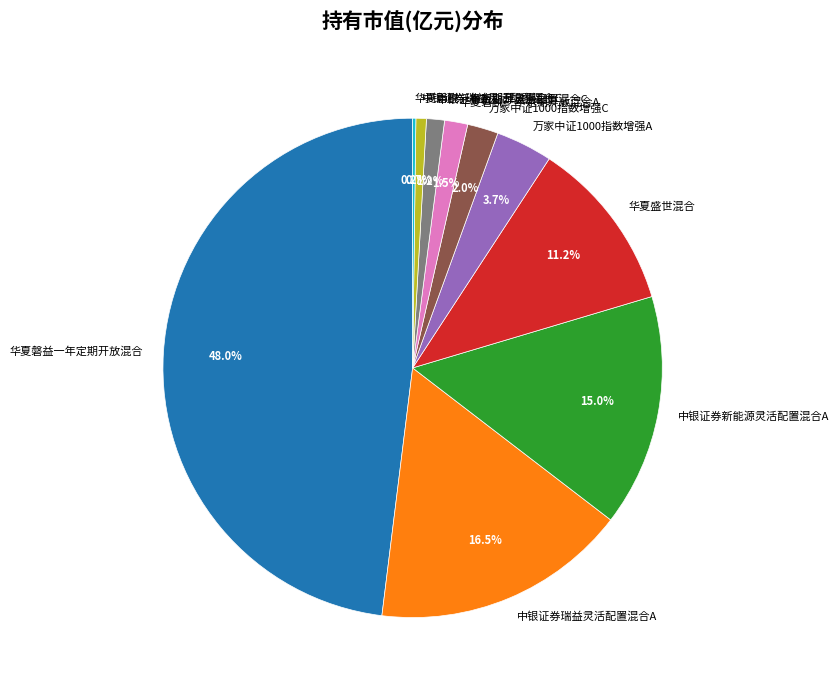

What percentage is the 华夏磐益一年定期开放混合 slice, to the nearest percent?

48%